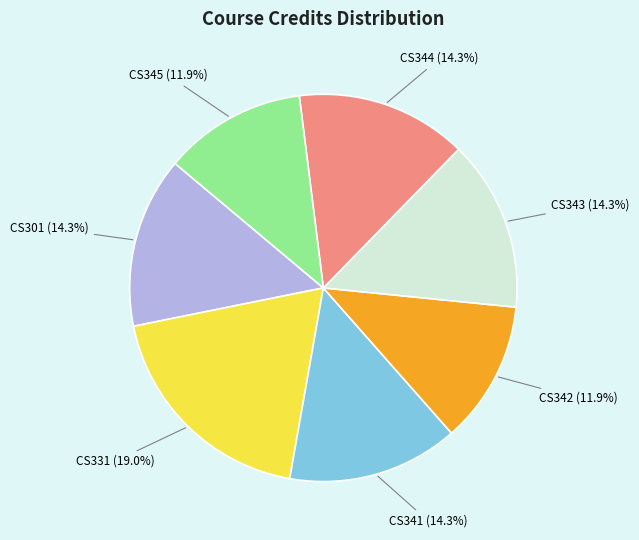

Combined, do CS344 and CS342 account for over 50%?

No